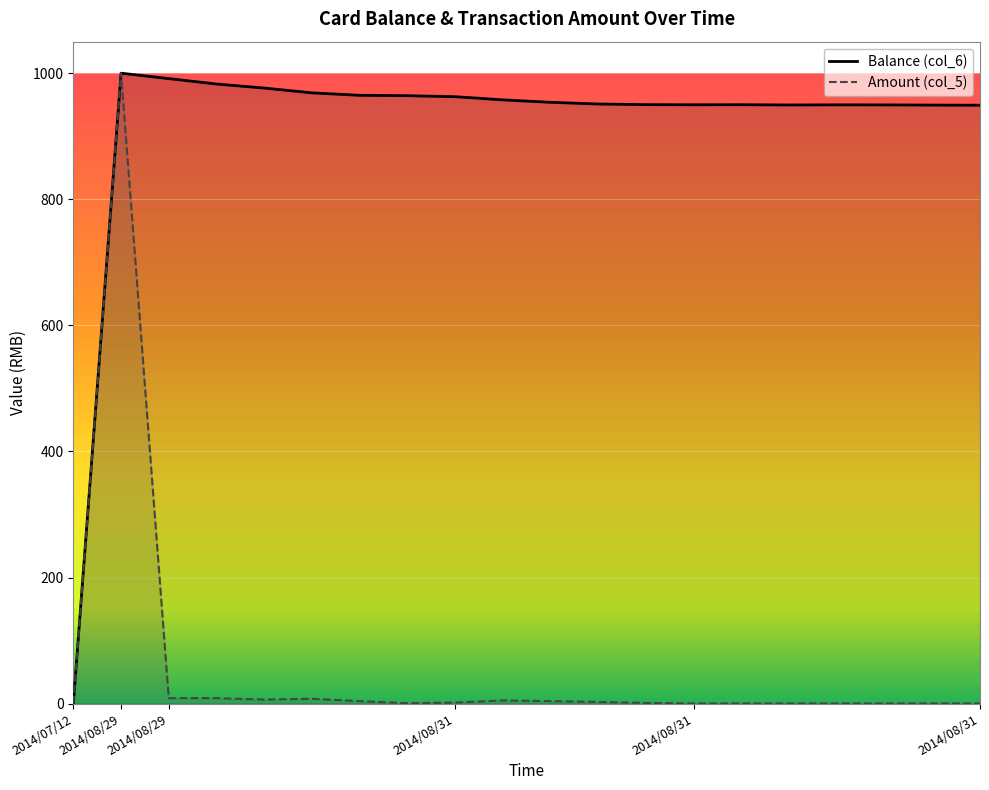

List the series in order of their overall mean, lowest first.

Amount (col_5), Balance (col_6)